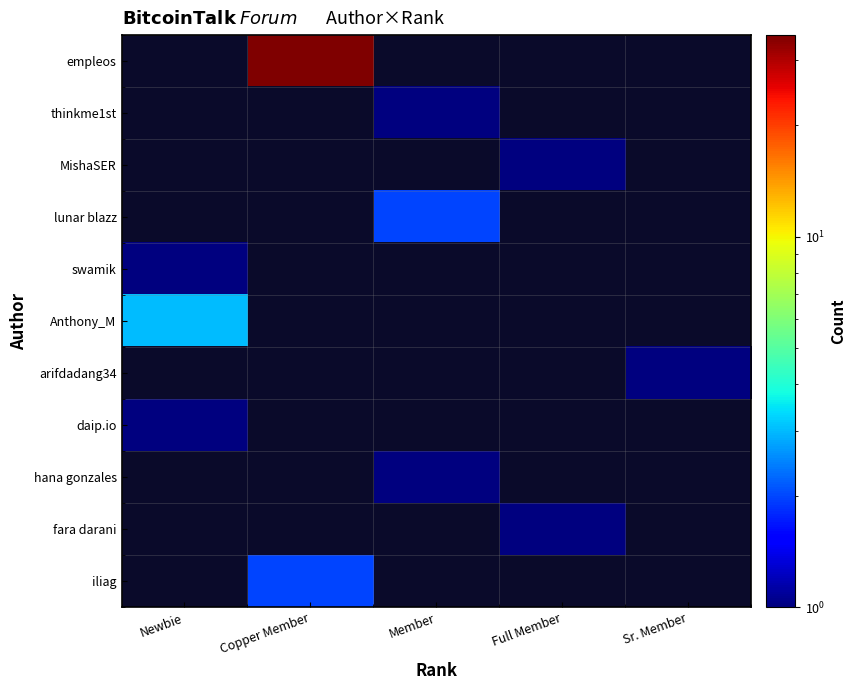

Count the number of data series in this chart.

11